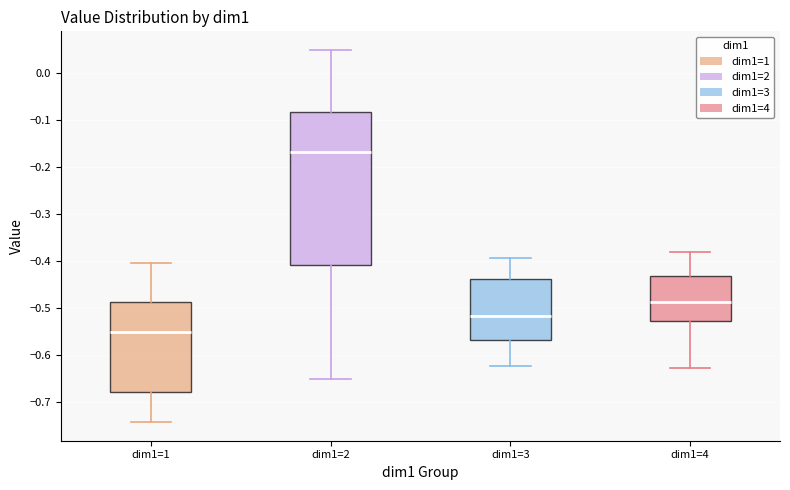

Which box is the tallest, from its lower edge to its upper edge?

dim1=2